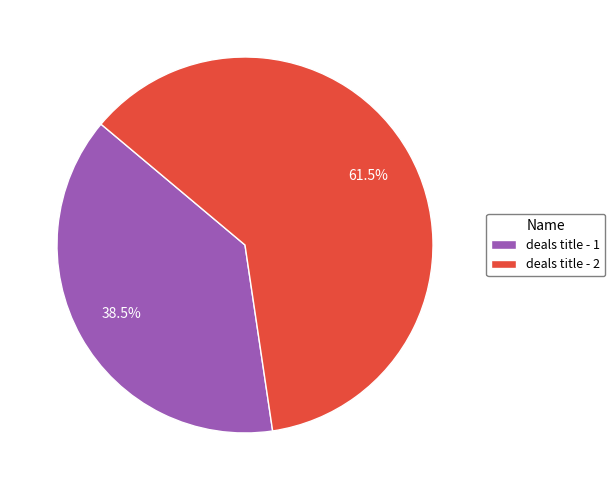

Combined, do deals title - 1 and deals title - 2 account for over 50%?

Yes